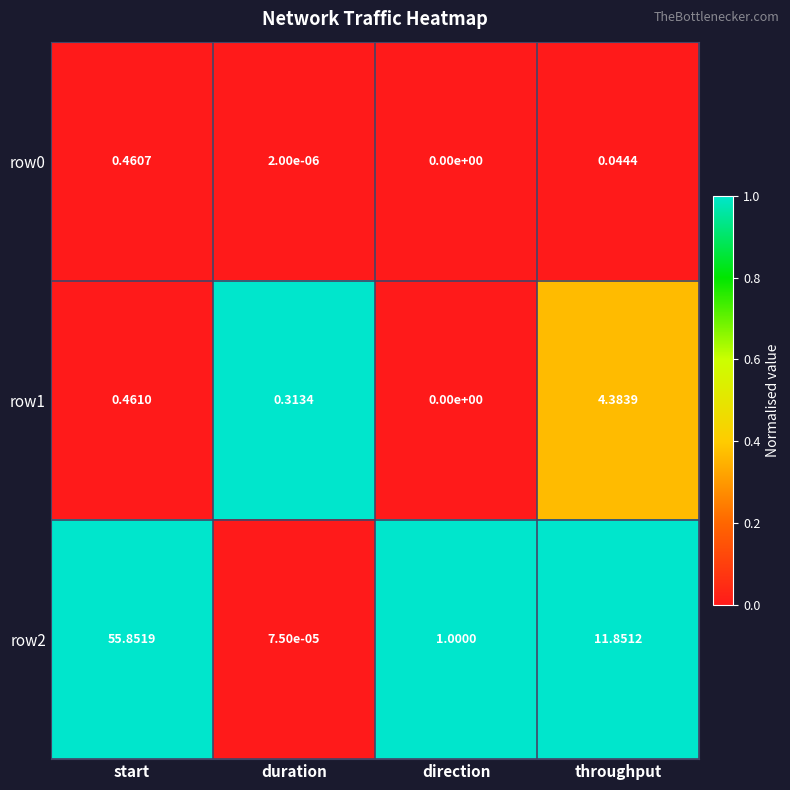

List the labels in order of row2 value, smallest first.

duration, direction, throughput, start